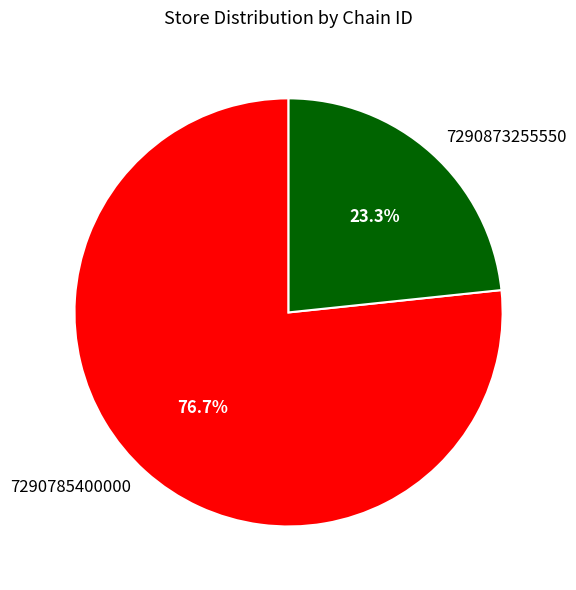

What is the majority slice?

7290785400000